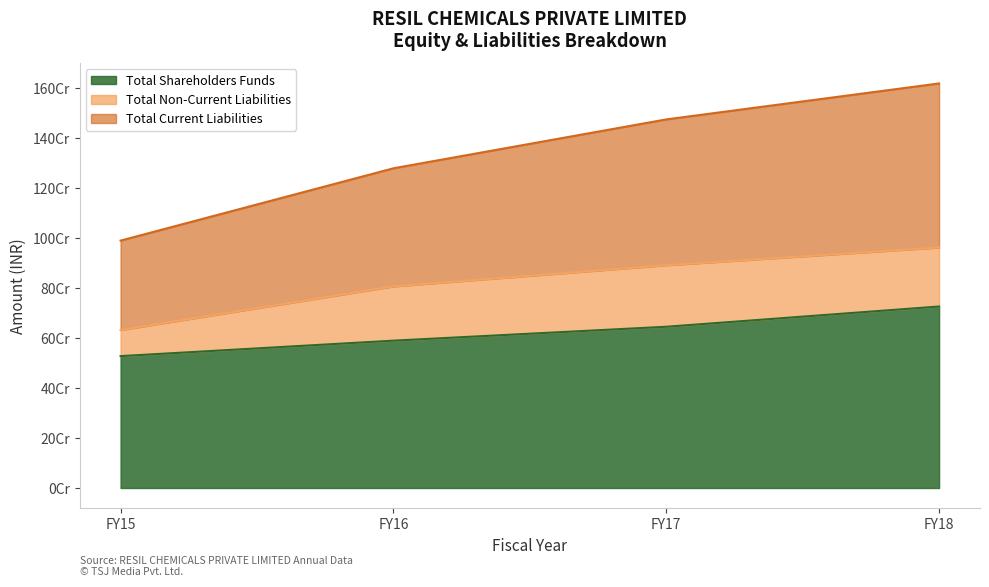

What are all the series names shown in the legend?

Total Shareholders Funds, Total Non-Current Liabilities, Total Current Liabilities